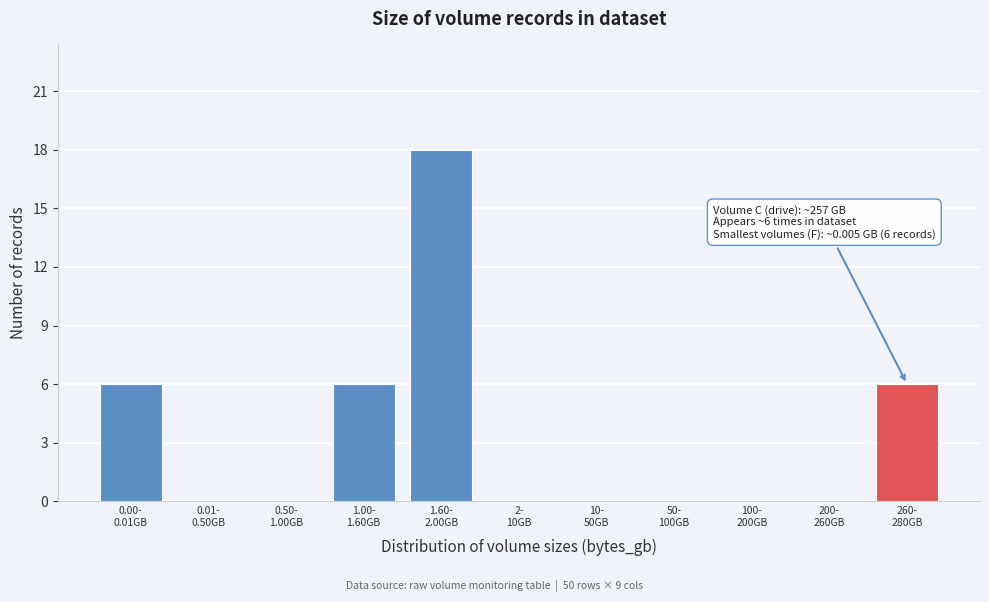

What is the maximum value shown in the chart?

18